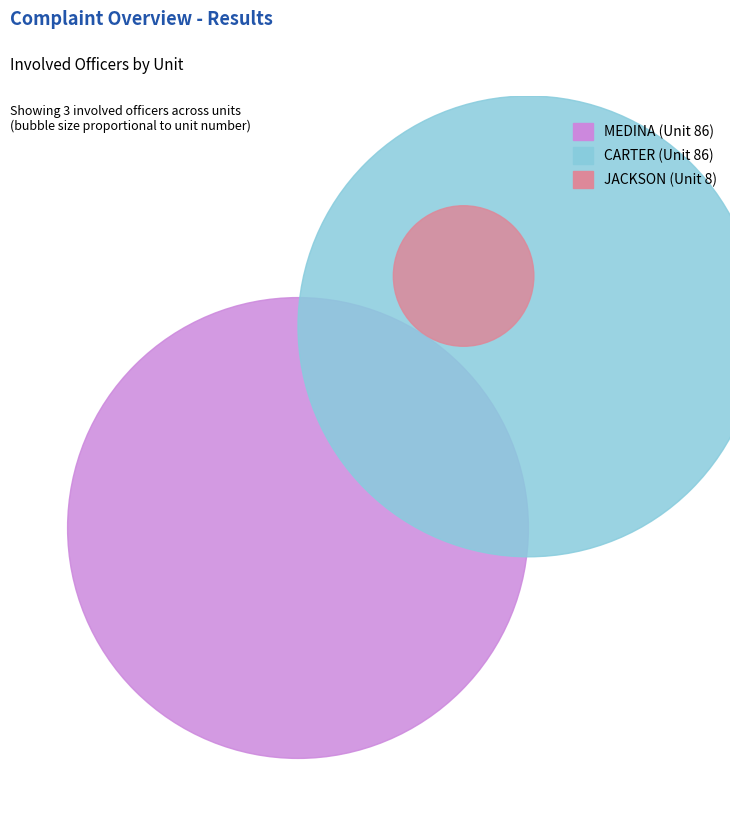

Does MEDINA represent more than half of the total?

No